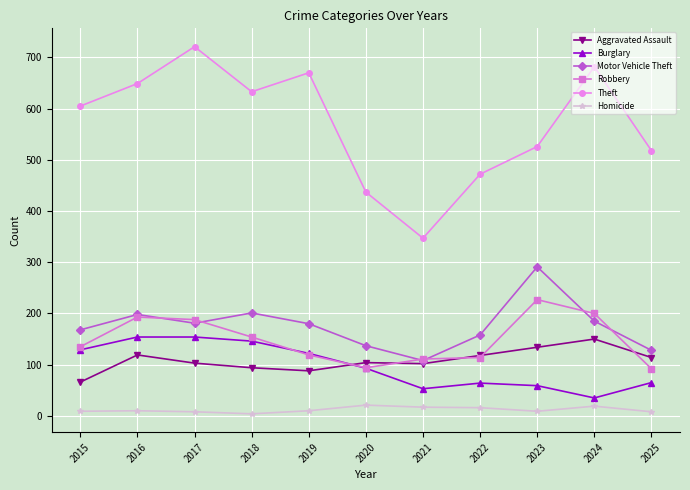

Is the value of Aggravated Assault at 2024 greater than the value of Homicide at 2016?

Yes